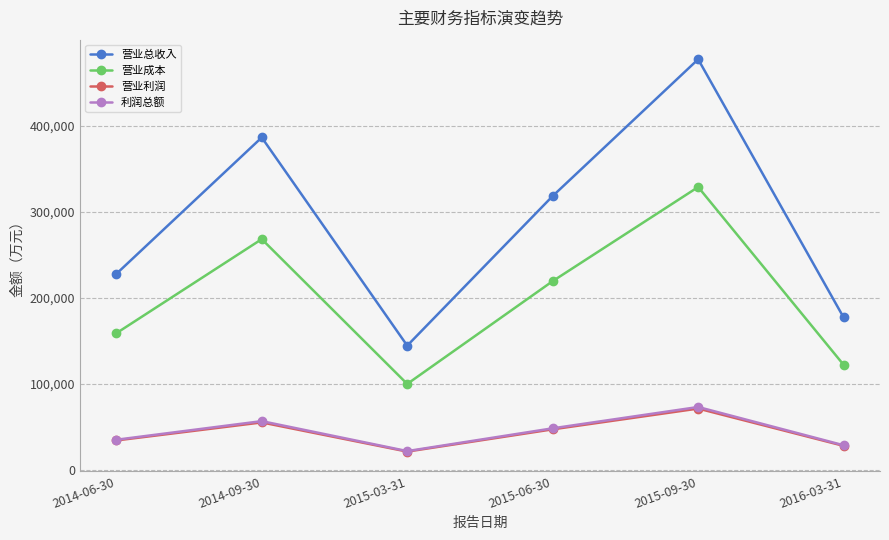

Which category has the highest value in the 营业总收入 series?

2015-09-30